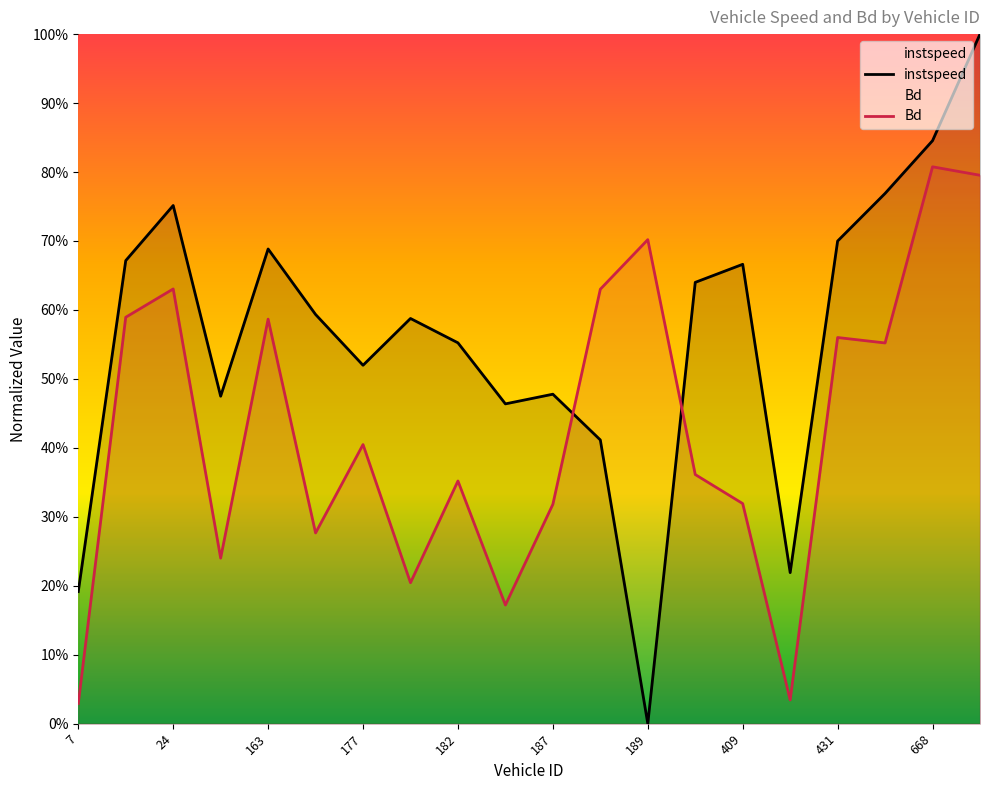

What is the difference between the instspeed values at 188.0 and 162.0?

0.1